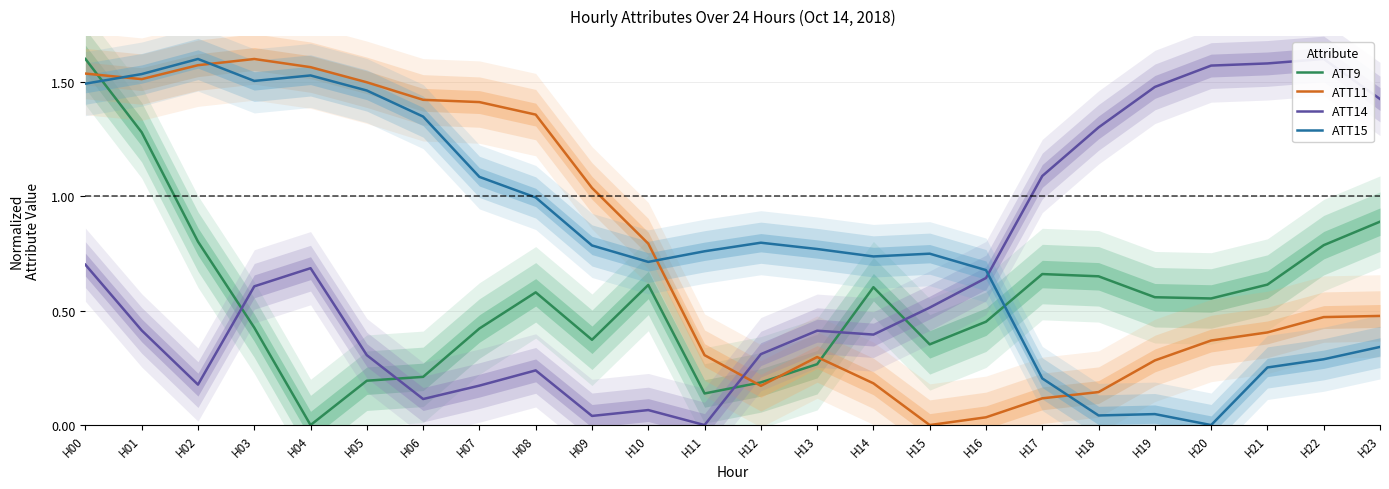

How many distinct data groups are displayed?

4